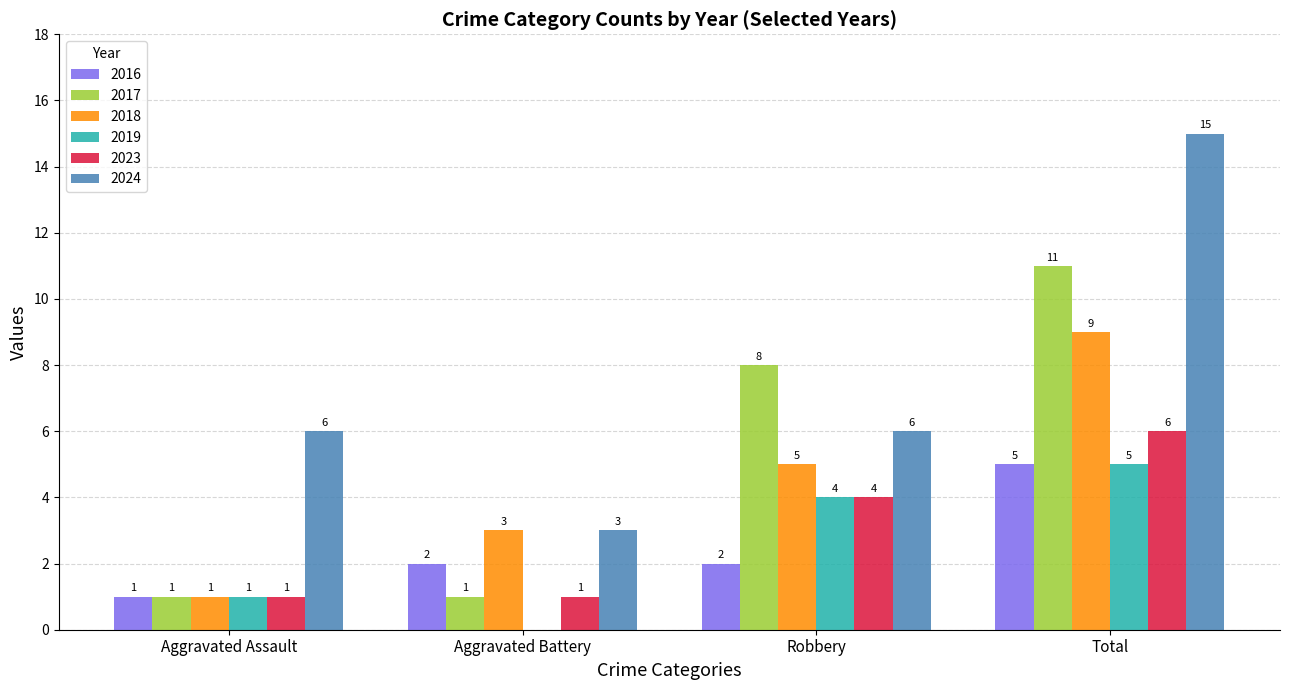

Is it true that 2016 equals 3 at Robbery?

False